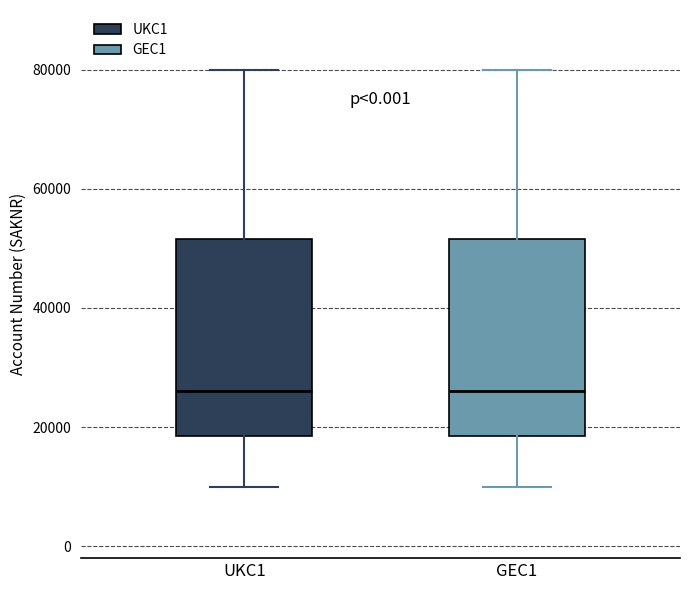

Reading left to right, transcribe this box plot: for each box, give where its median line is, the range the box spans, and where its two whiskers end, as read against the y-axis. The values are not printed on the chart, so give them approximately, as read against the axis.

UKC1: median 26000, box 18000 to 52000, whiskers 10000 to 80000
GEC1: median 26000, box 18000 to 52000, whiskers 10000 to 80000